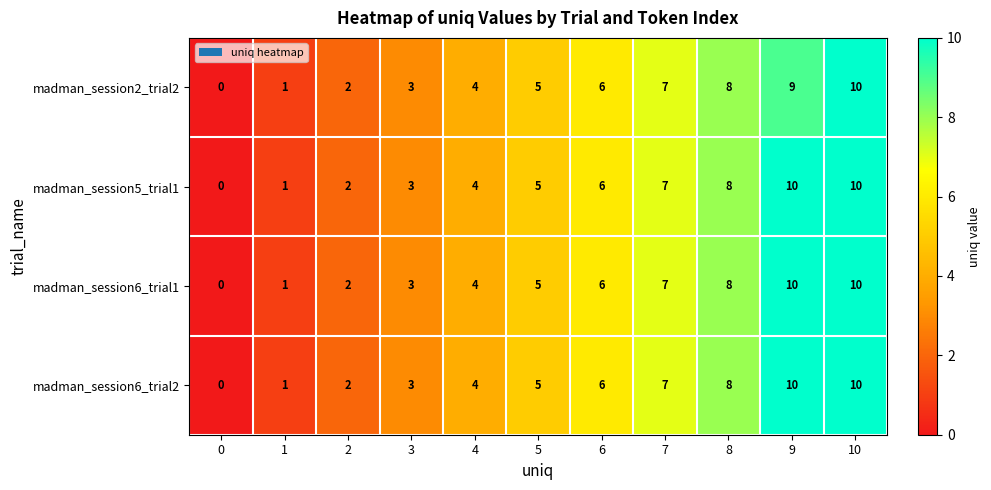

Rank the categories by madman_session2_trial2 value from highest to lowest.

10, 9, 8, 7, 6, 5, 4, 3, 2, 1, 0